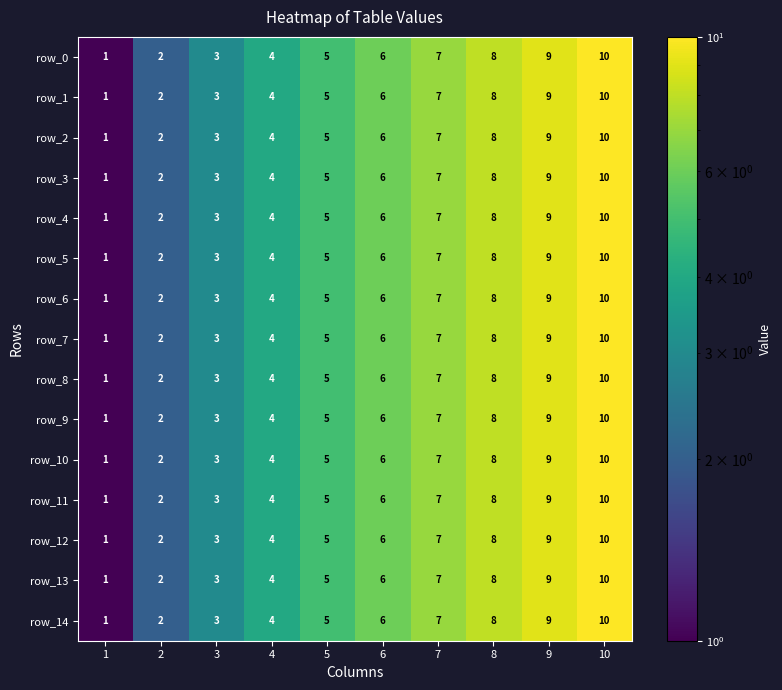

Count the row_9 values in the range 3 to 8.

6